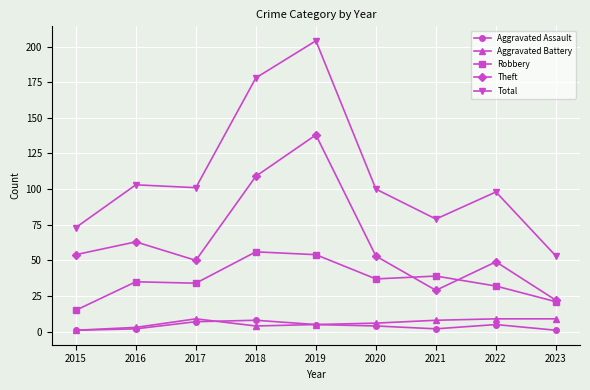

What is the value of the Robbery point at the 2nd from the left?

35